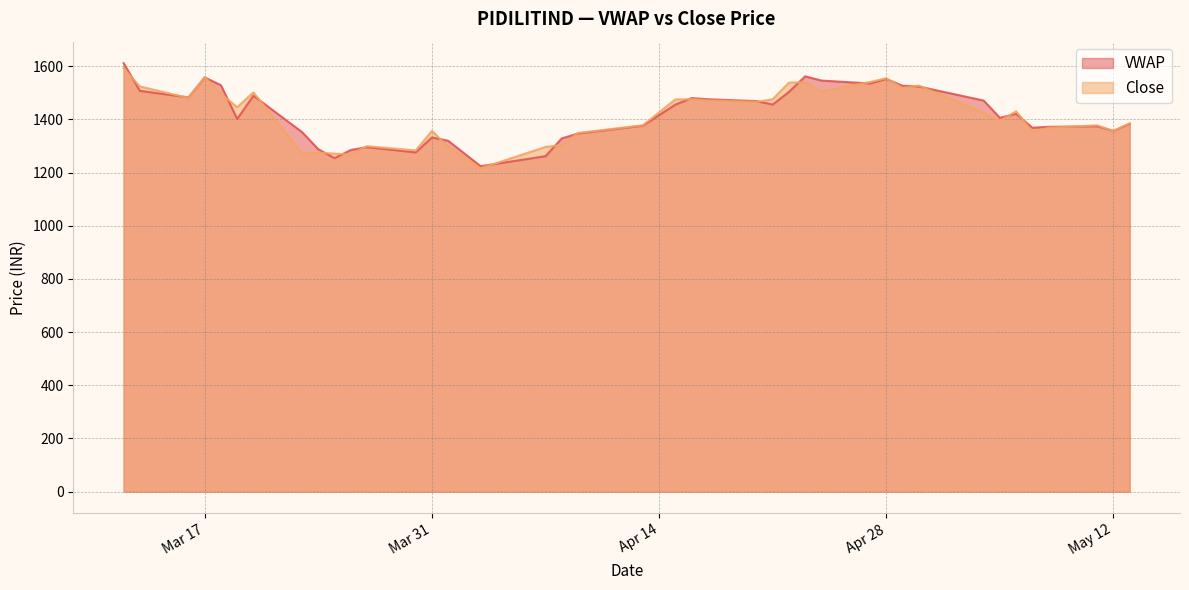

Rank the series at 2020-04-08 from lowest to highest value.

Close, VWAP